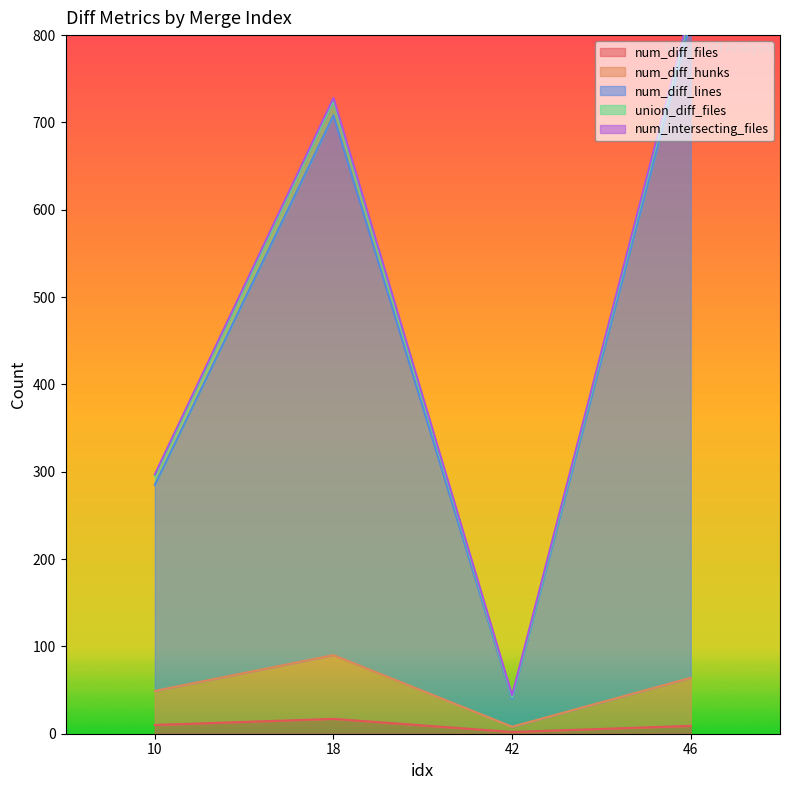

What is the maximum value for num_diff_files?

17